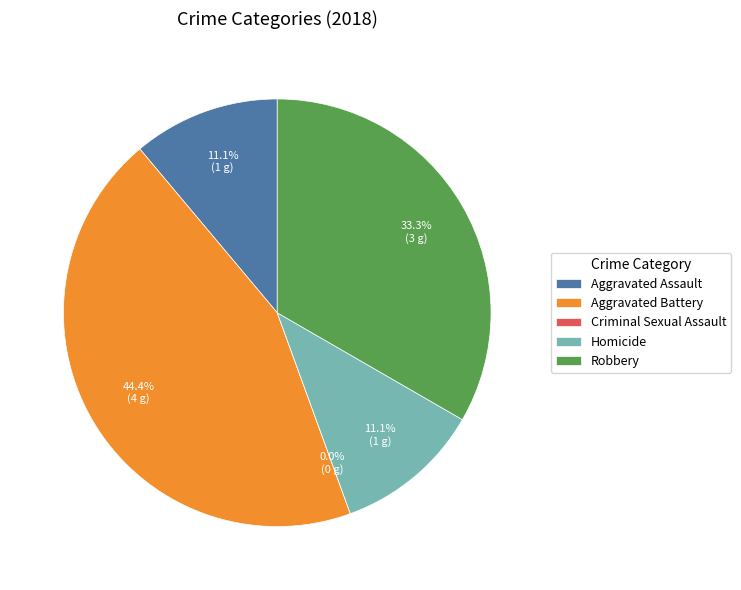

How many slices are in this pie chart?

5